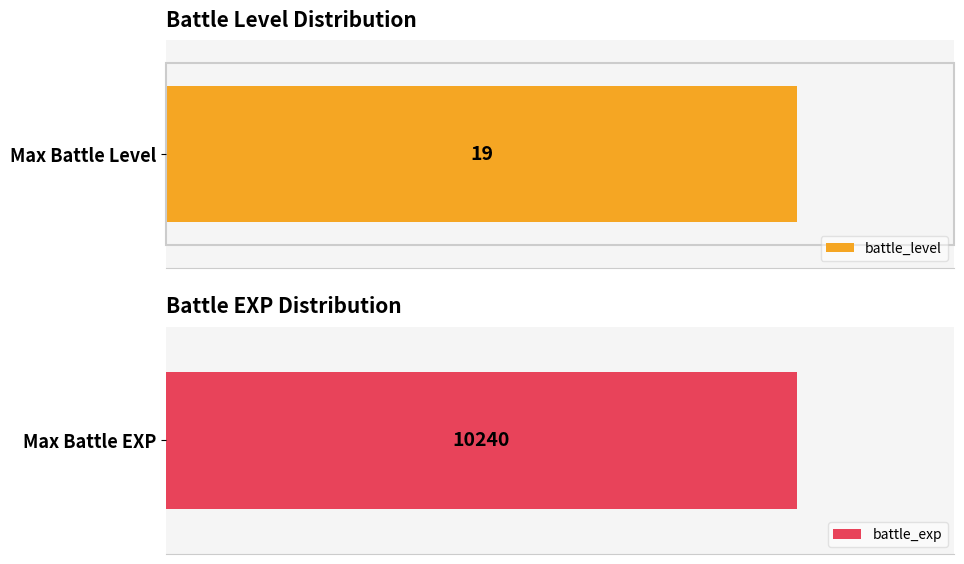

Does the chart contain stacked bars?

No